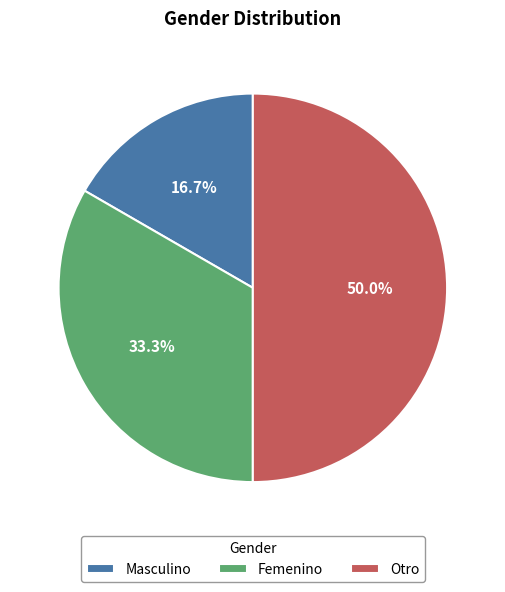

How many slices are in this pie chart?

3